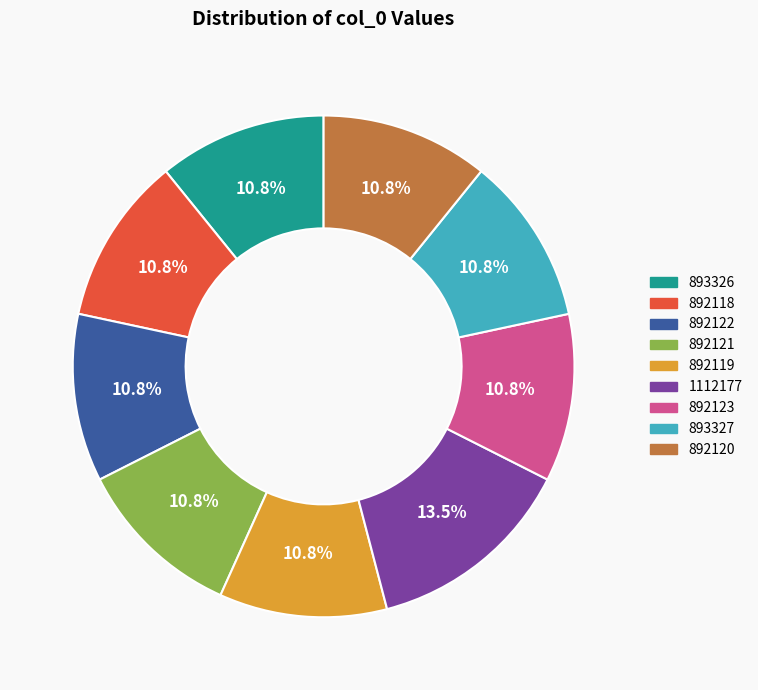

Is it true that 892120 is 11% of the pie?

True